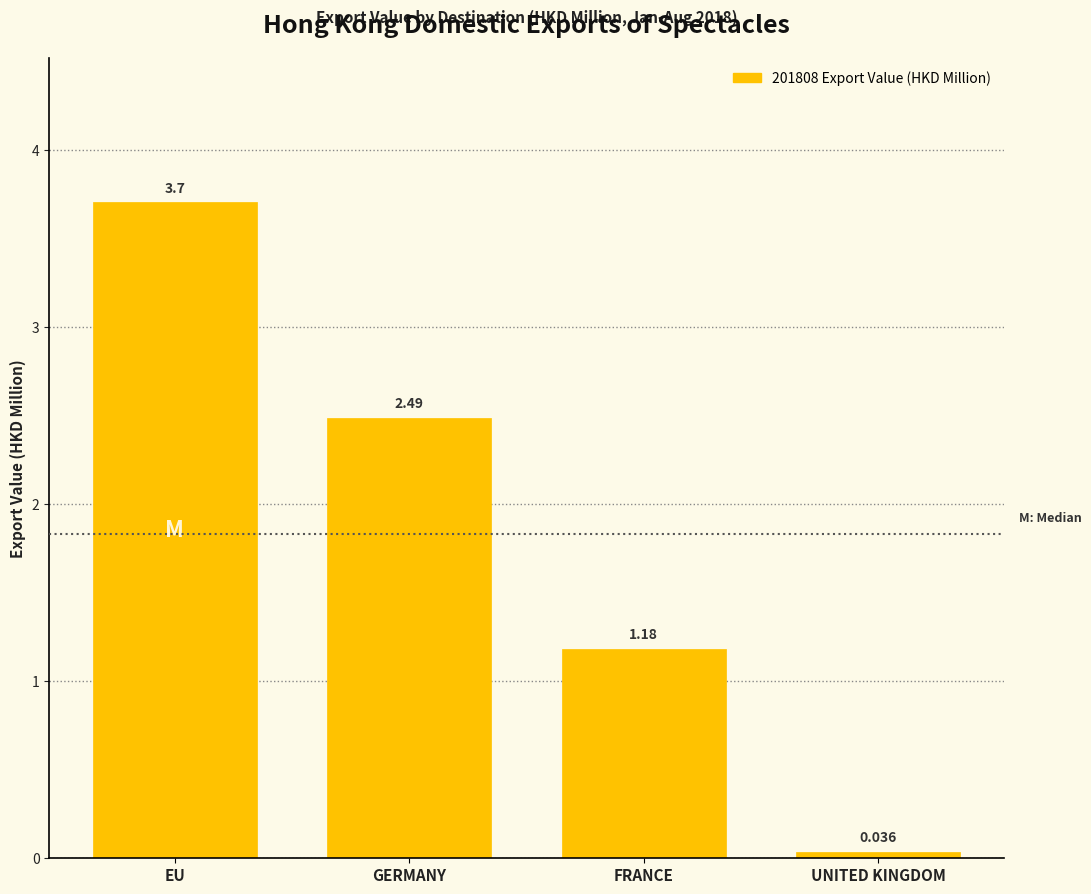

Rank the categories by value from highest to lowest.

EU, GERMANY, FRANCE, UNITED KINGDOM